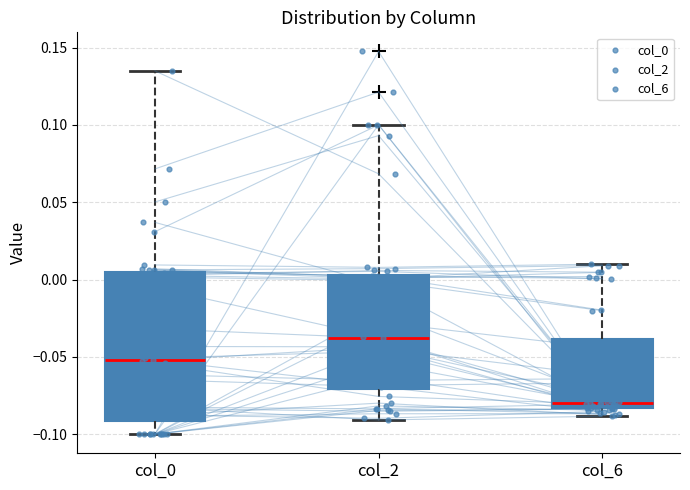

Which box has the lowest median line?

col_6